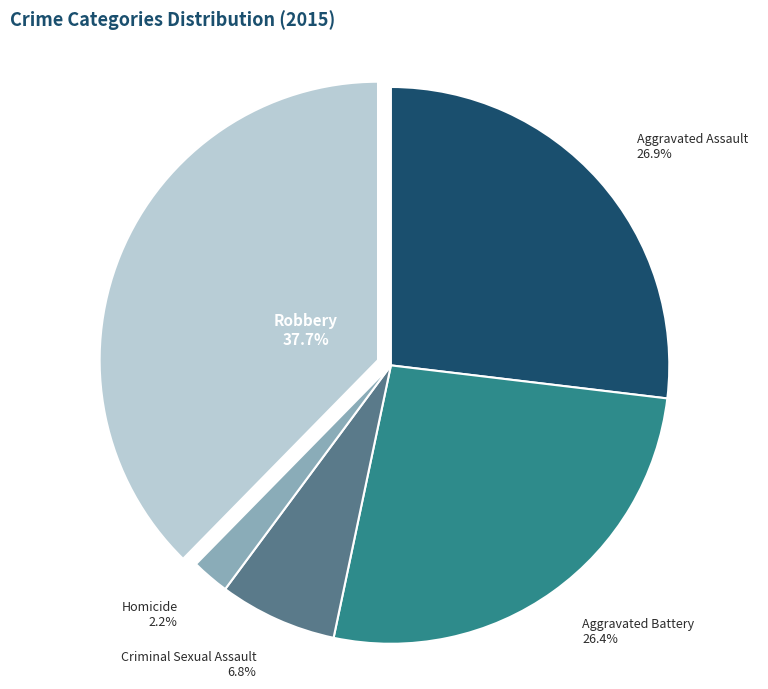

How many slices are in this pie chart?

5